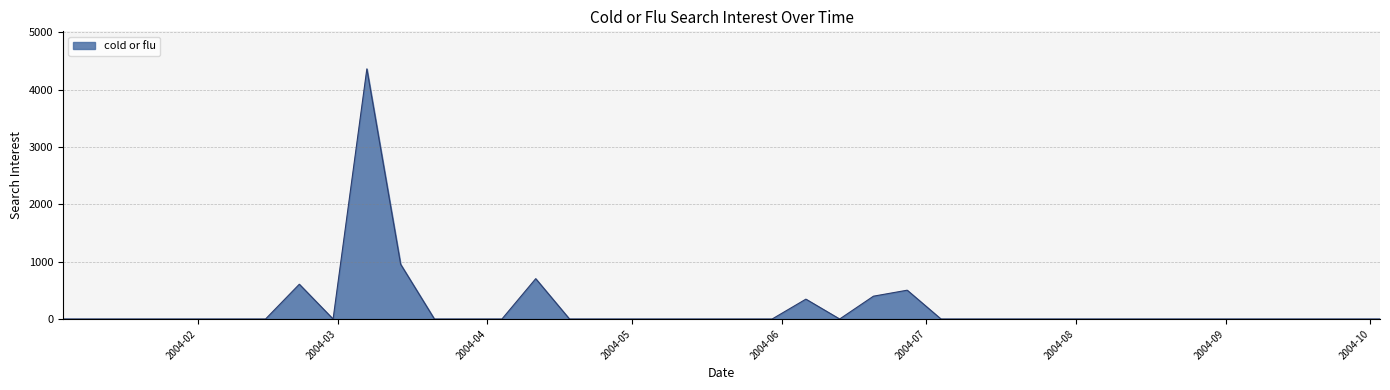

What is the difference between the maximum and minimum values?

4360.2